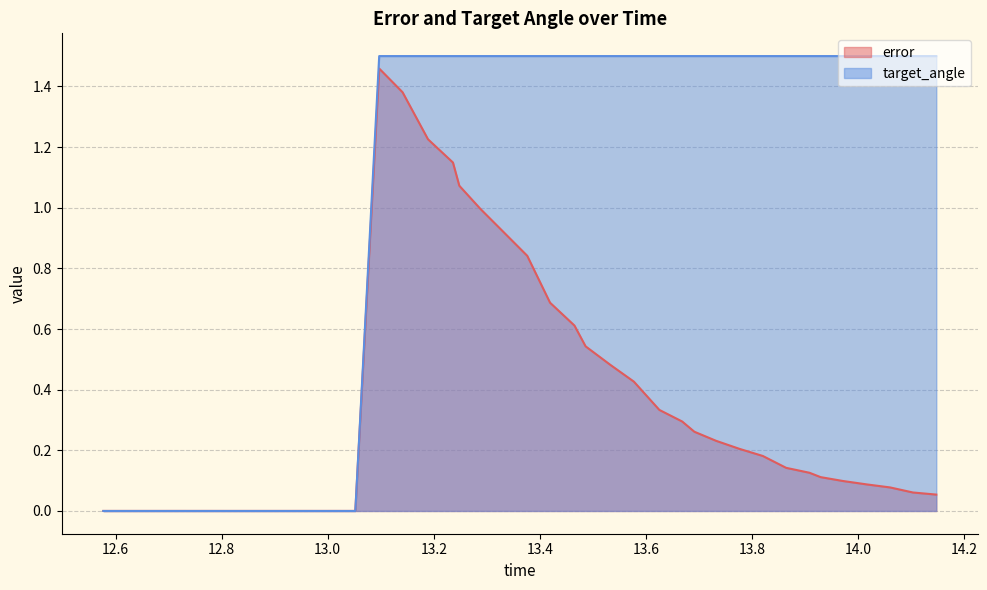

List the series in order of their overall mean, lowest first.

error, target_angle